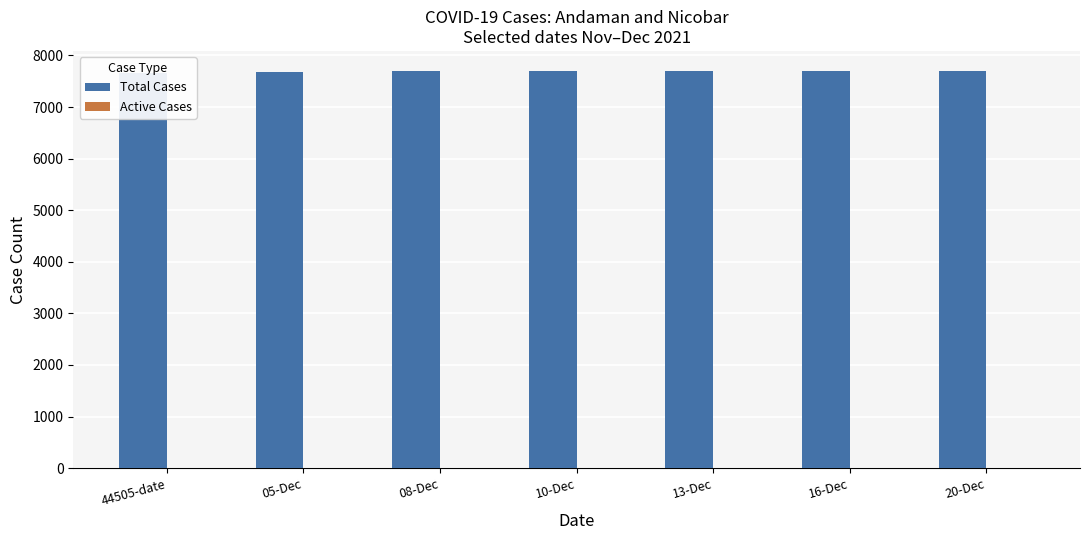

Is it true that Active Cases equals 8 at 13-Dec?

True